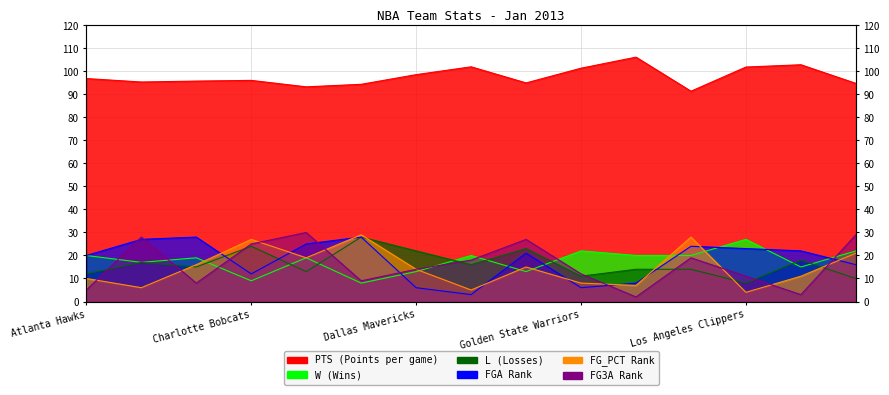

Is it true that PTS equals 101.9 at Los Angeles Clippers?

True